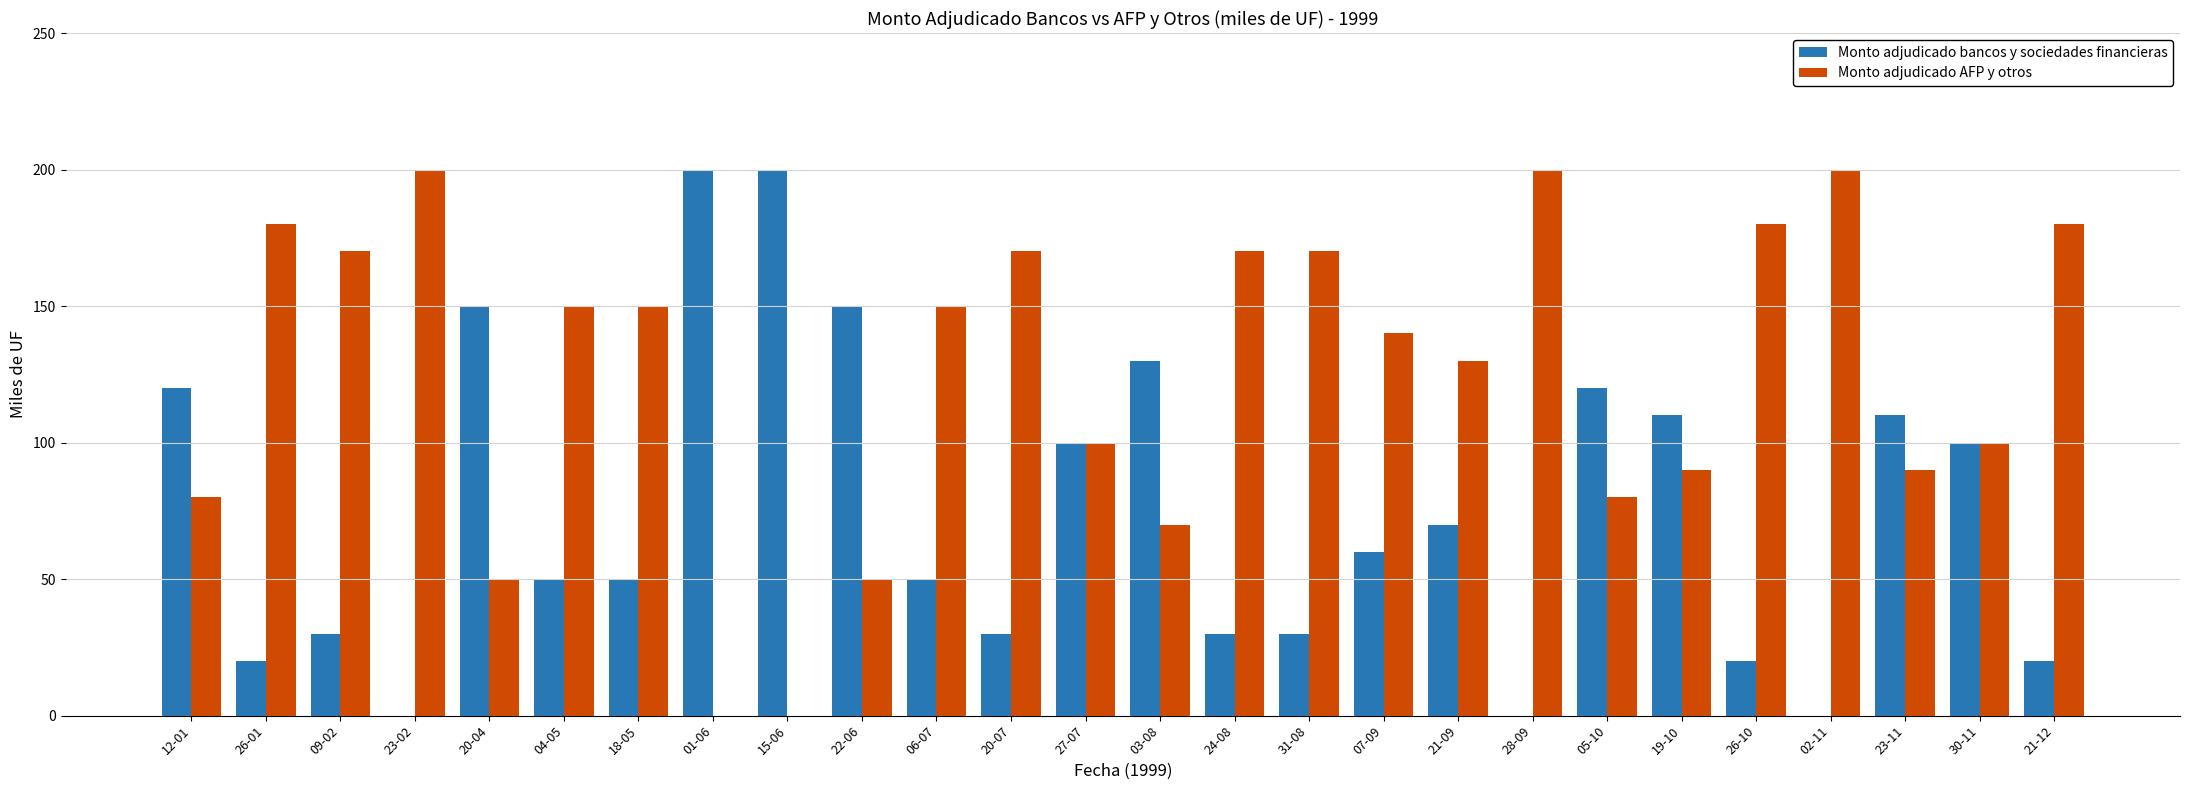

What is the average value of the Monto adjudicado AFP y otros series?

125